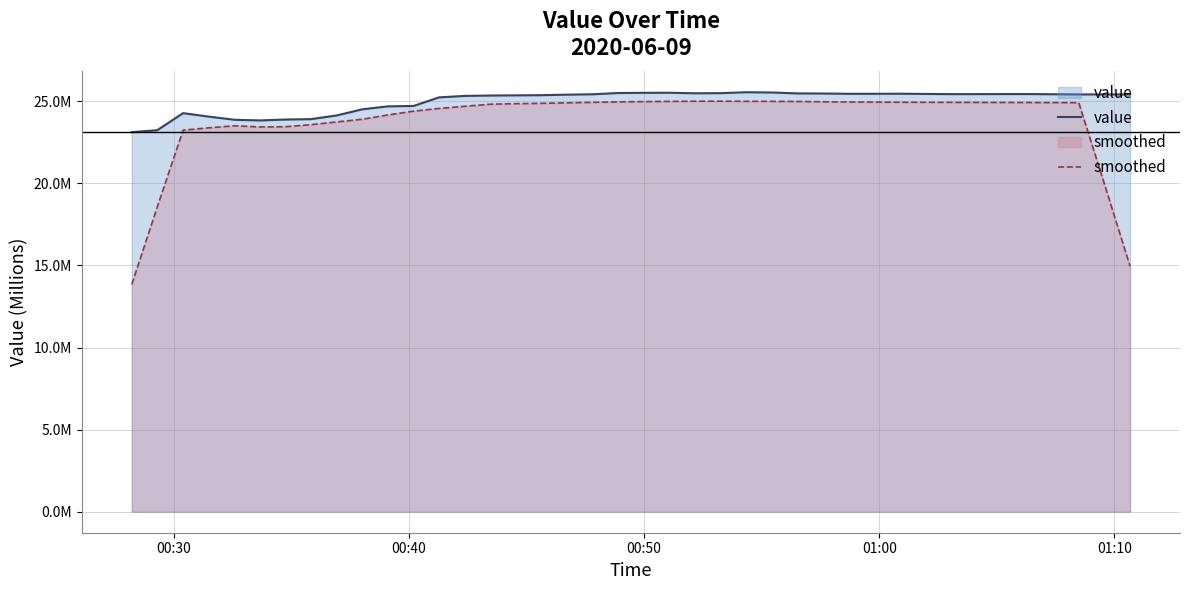

Is it true that value equals 5.9 at 00:50?

False